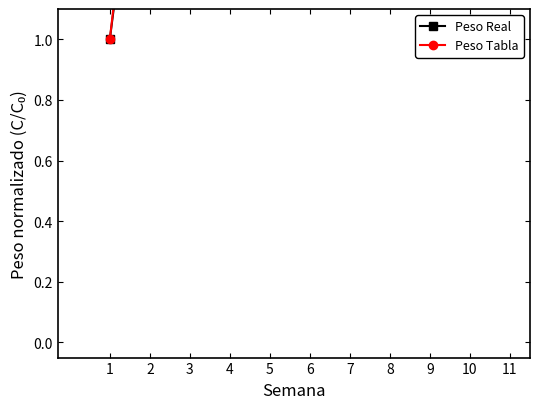

How many intersections are there between Peso Real and Peso Tabla?

2